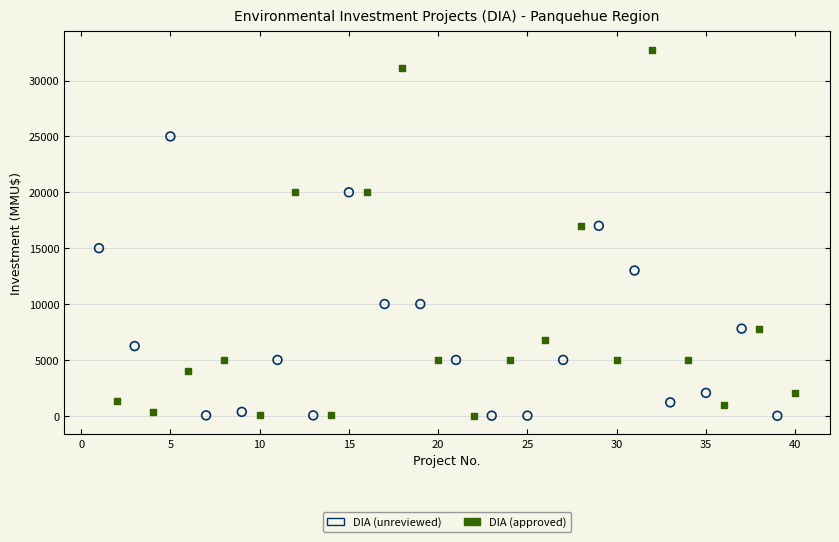

Which series reaches the maximum Y coordinate?

DIA (approved)